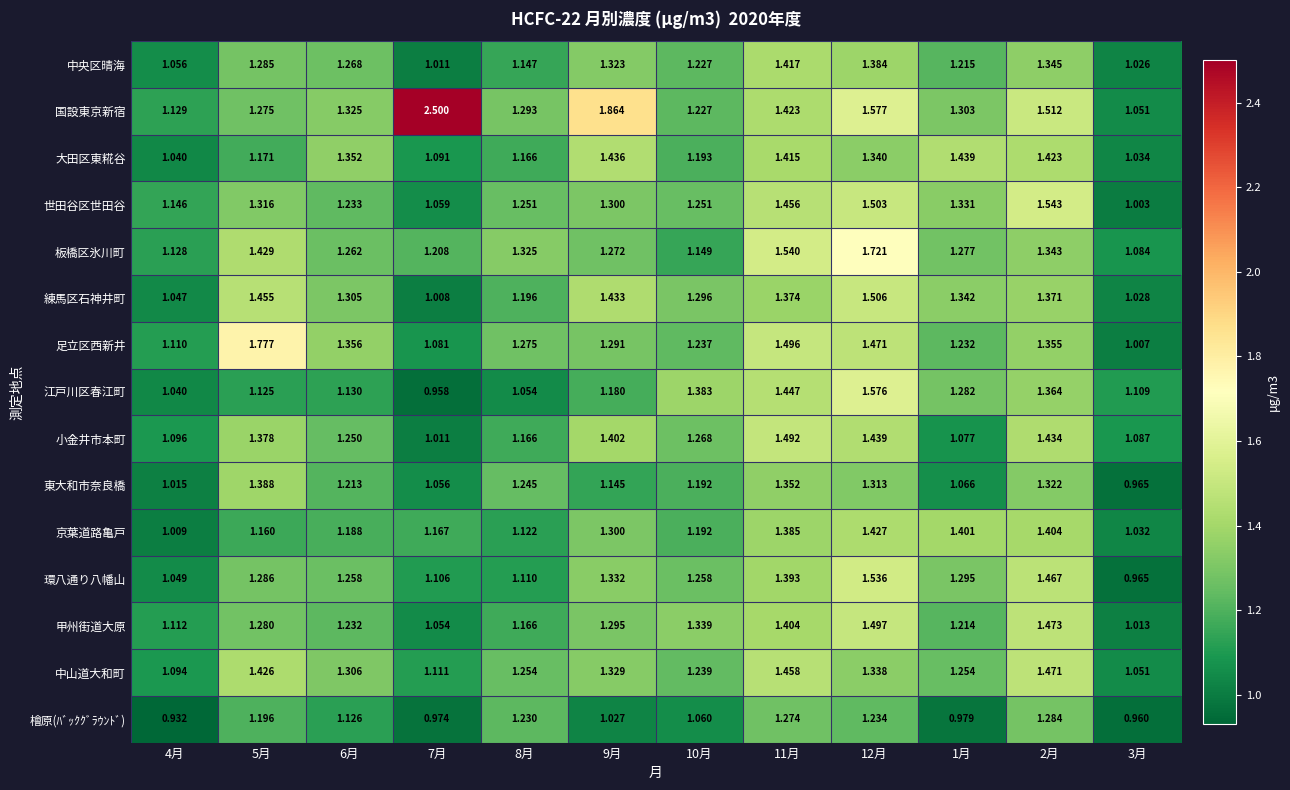

At how many categories does at least one series exceed 1?

12